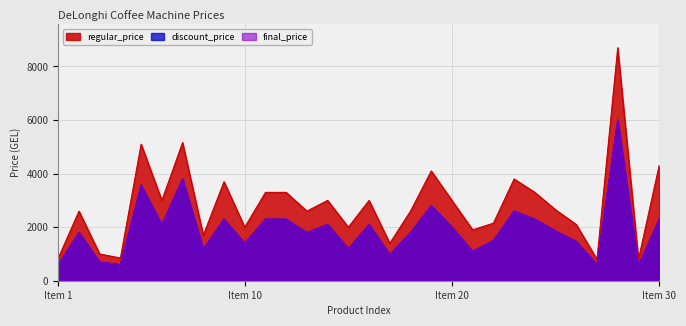

At how many categories does at least one series exceed 6494?

1